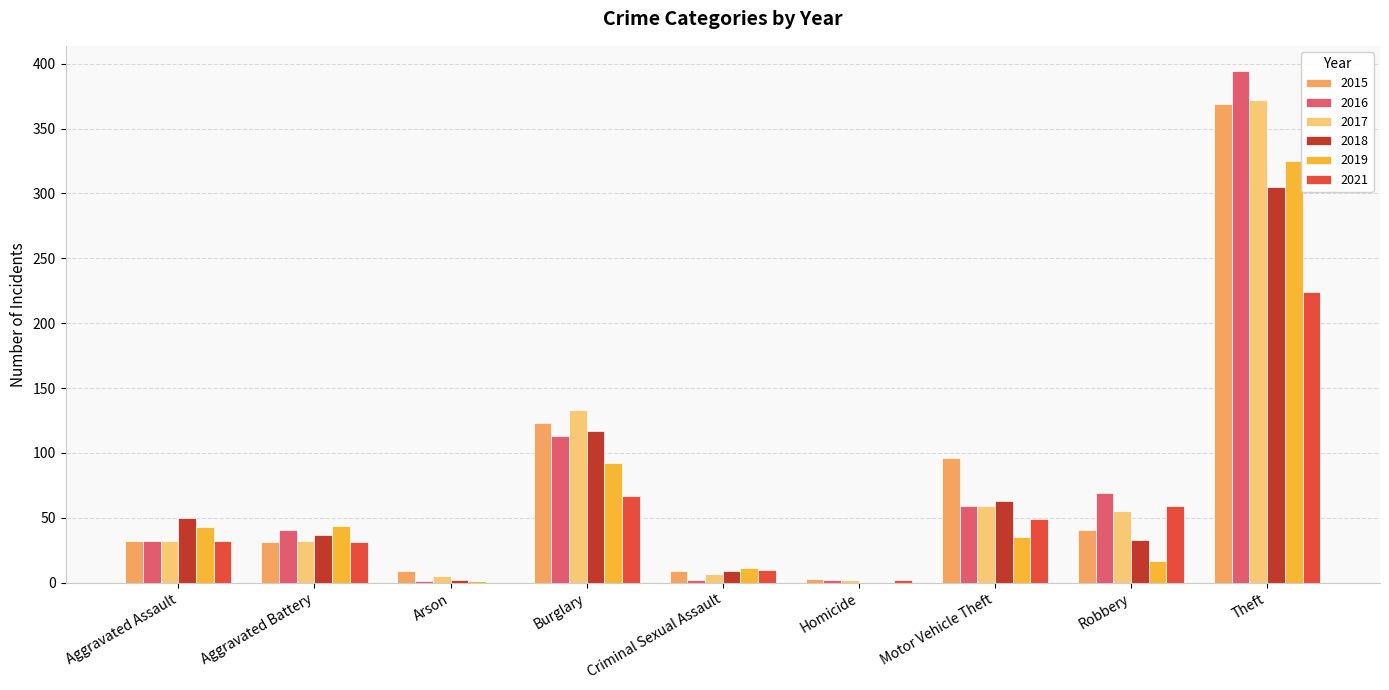

What value does the 2016 series have at Motor Vehicle Theft, to the nearest 50?

50